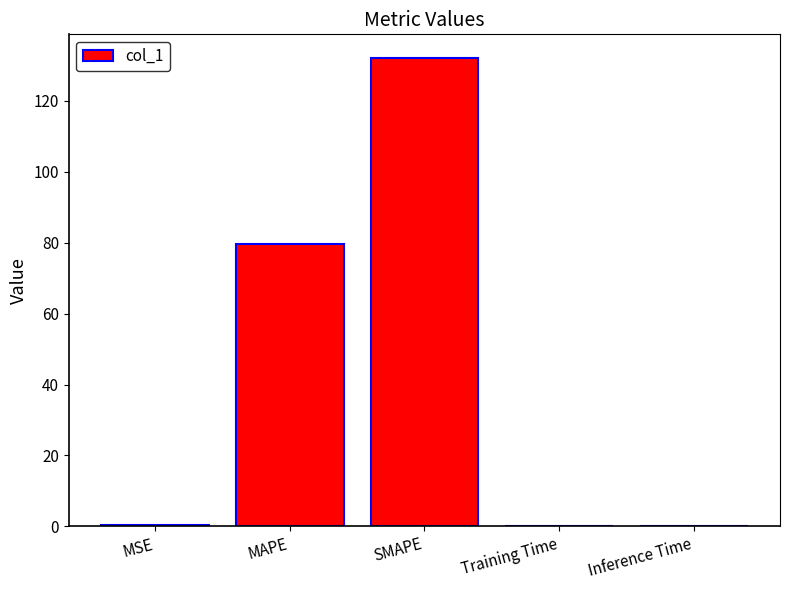

What is the greatest value displayed?

132.1